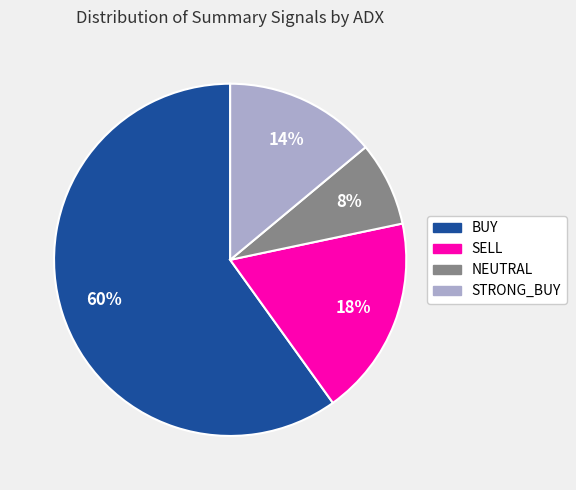

Approximately how many times larger is the value at SELL compared to STRONG_BUY?

1.3